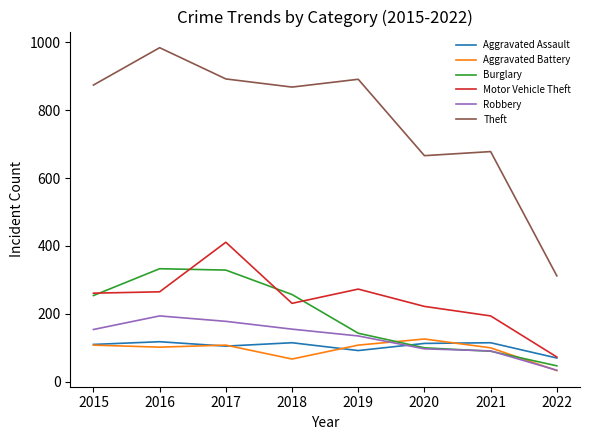

True or false: Aggravated Battery and Motor Vehicle Theft intersect in this chart.

False